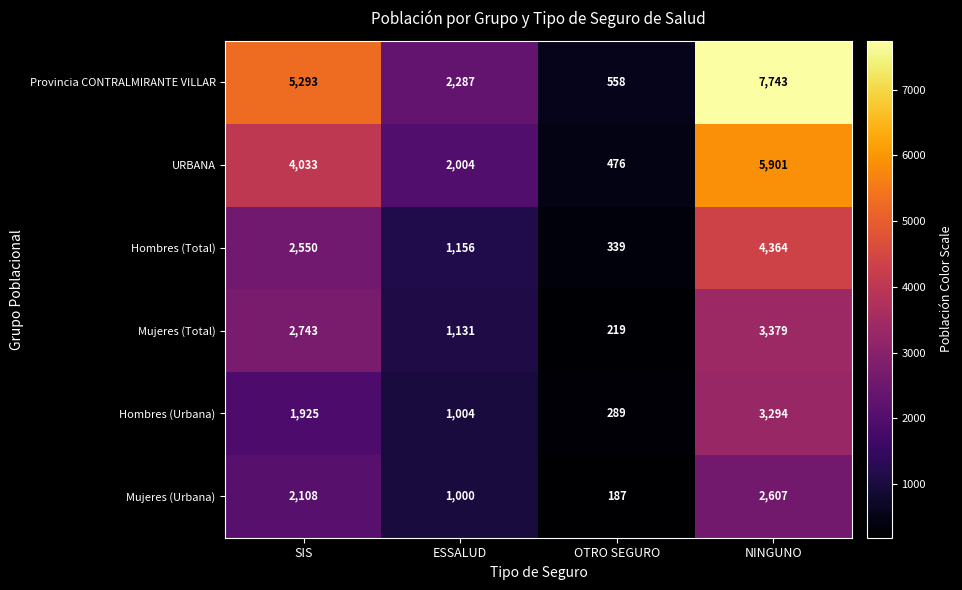

Reading left to right, list all the values displayed in this chart.

Provincia CONTRALMIRANTE VILLAR: 5293	2287	558	7743
URBANA: 4033	2004	476	5901
Hombres (Total): 2550	1156	339	4364
Mujeres (Total): 2743	1131	219	3379
Hombres (Urbana): 1925	1004	289	3294
Mujeres (Urbana): 2108	1000	187	2607